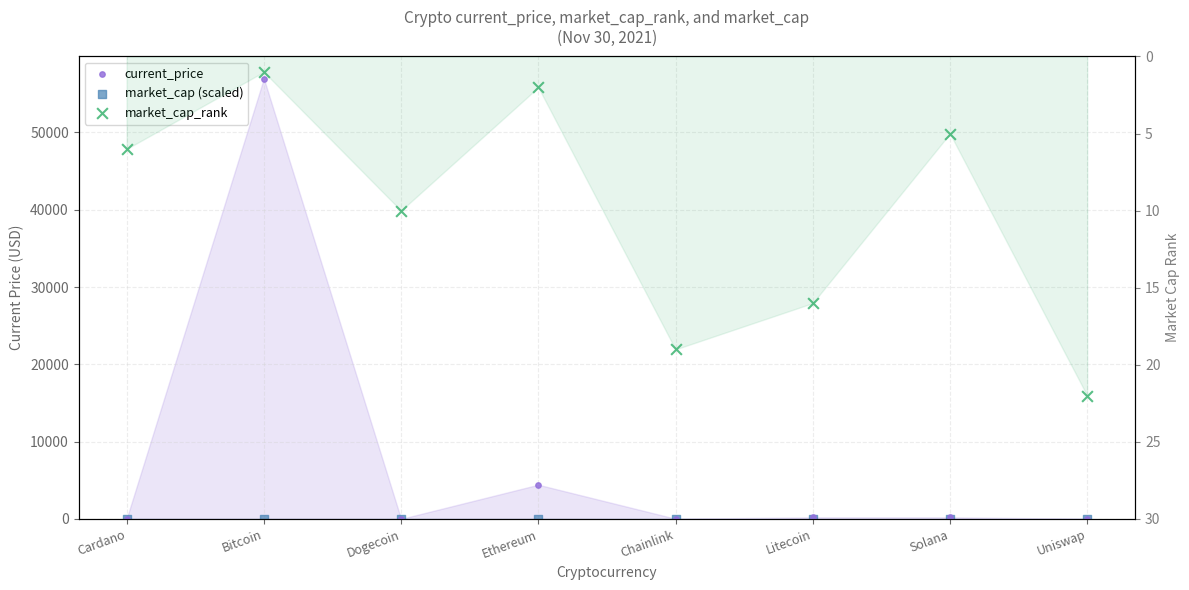

At which category is the sum across all series the highest?

Bitcoin